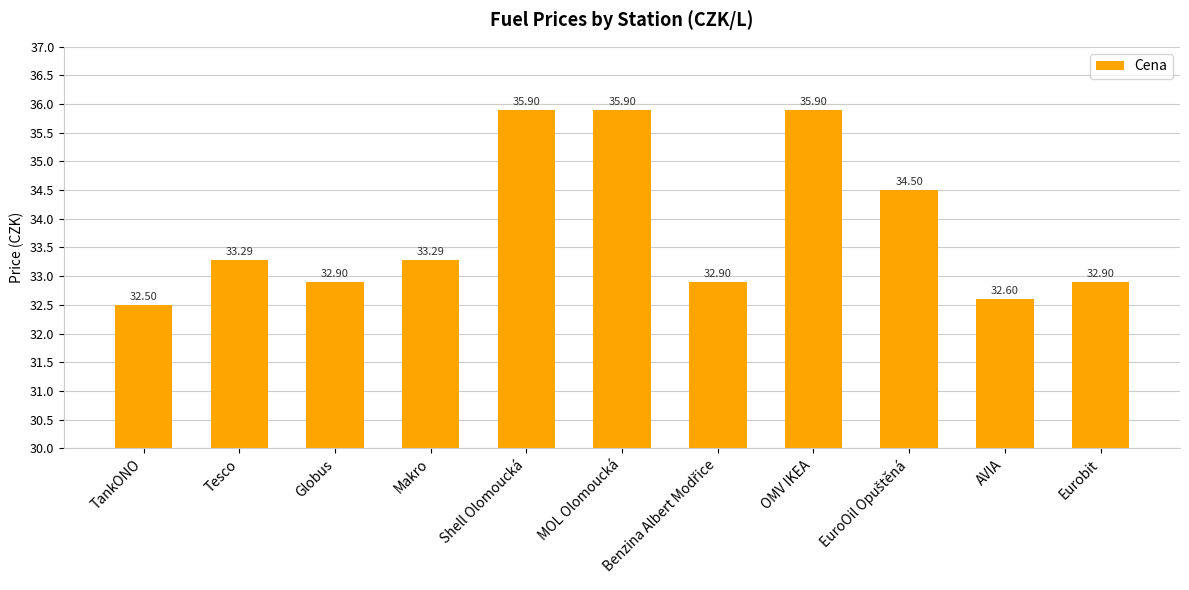

Is it true that the value at Tesco is 33.3?

True